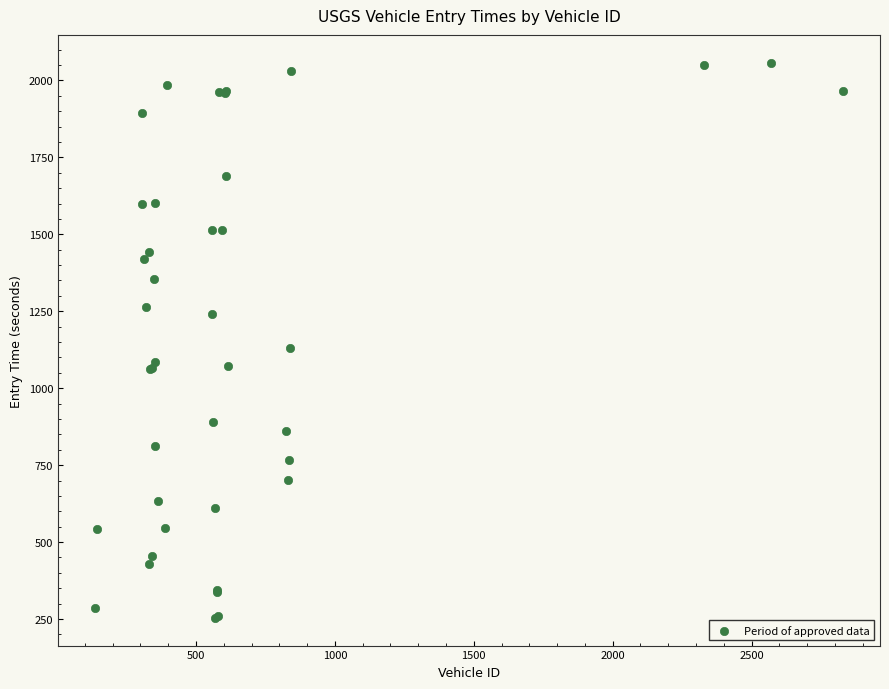

What Y value in the scatter plot is closest to 1155?

1129.2